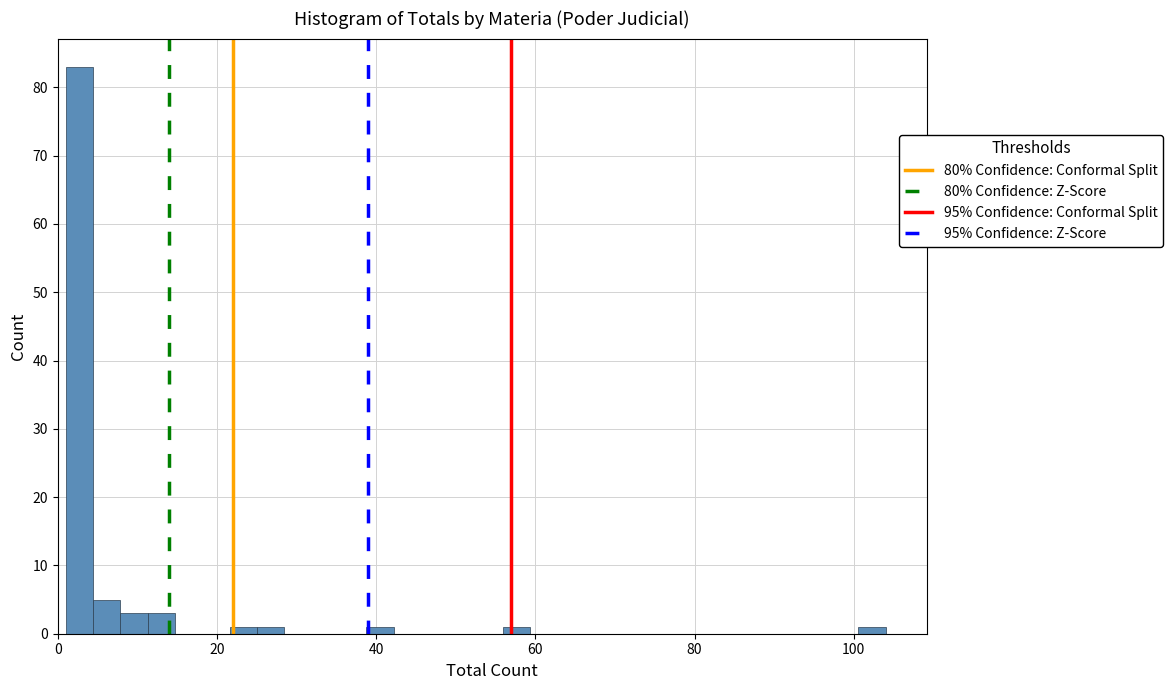

Read against the x-axis, roughly where is the centre of the tallest bar?

2